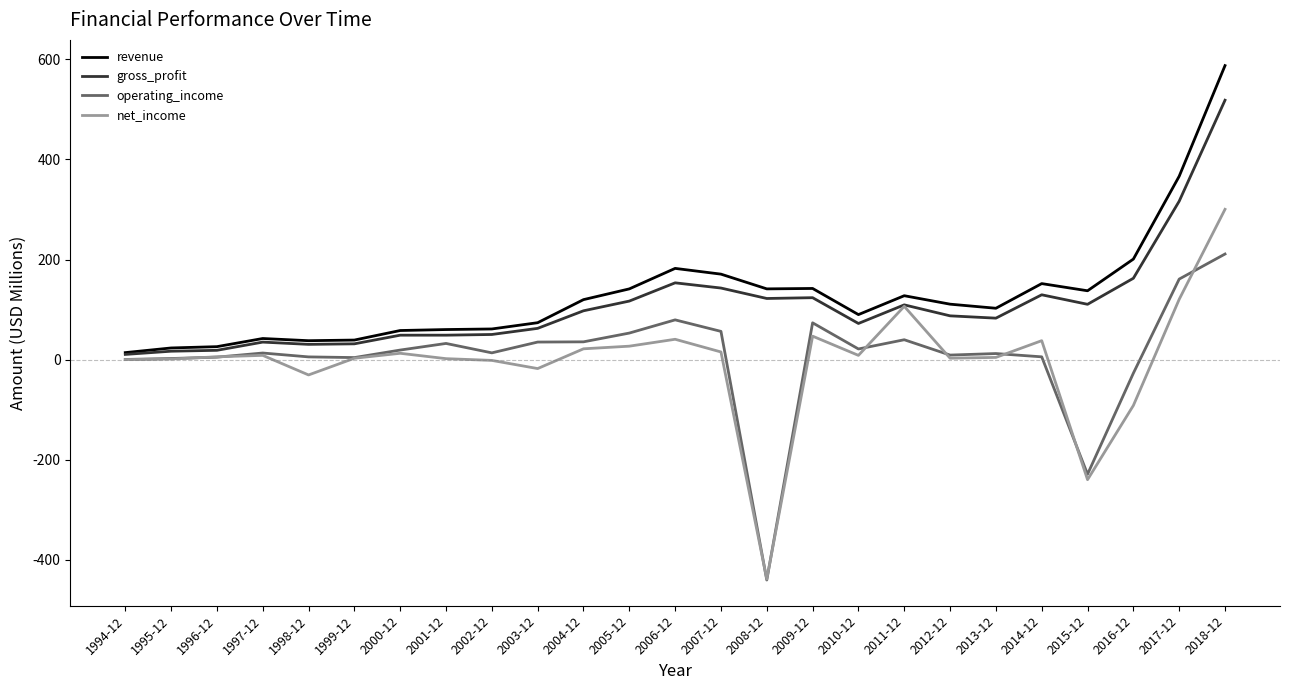

The value of gross_profit at 2018-12 is 276.5. True or false?

False